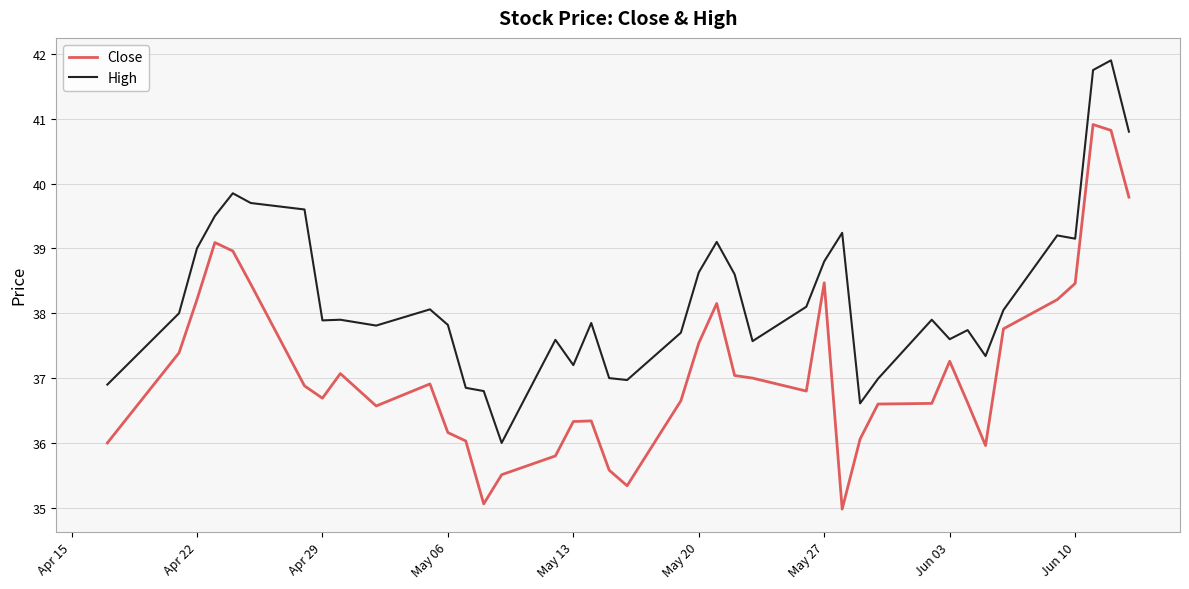

Rank the series by their average value, from highest to lowest.

High, Close